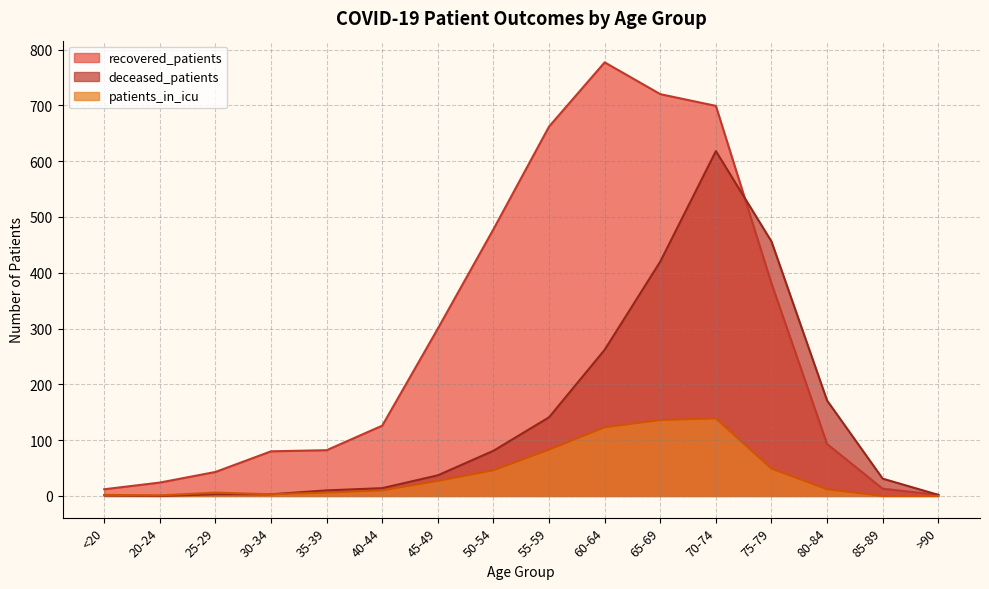

What position from the left is 45-49?

7